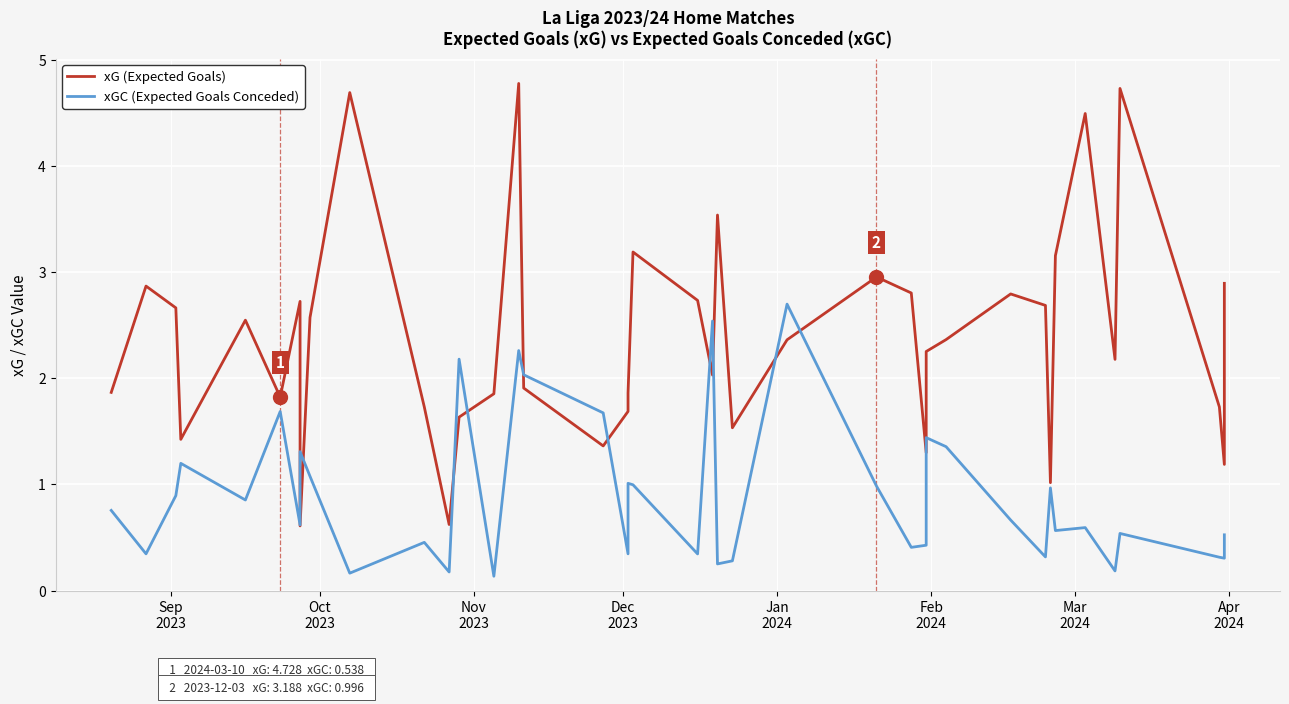

True or false: xG (Expected Goals) has more than 1 interior local peaks.

True